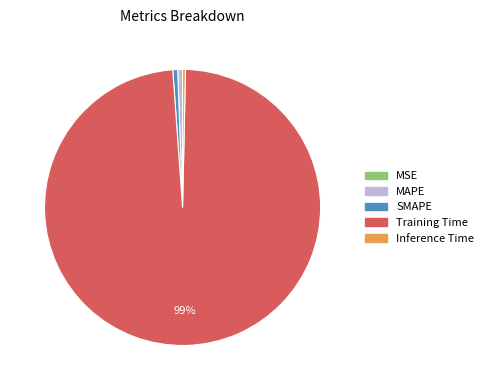

What is the largest slice in the pie chart?

Training Time